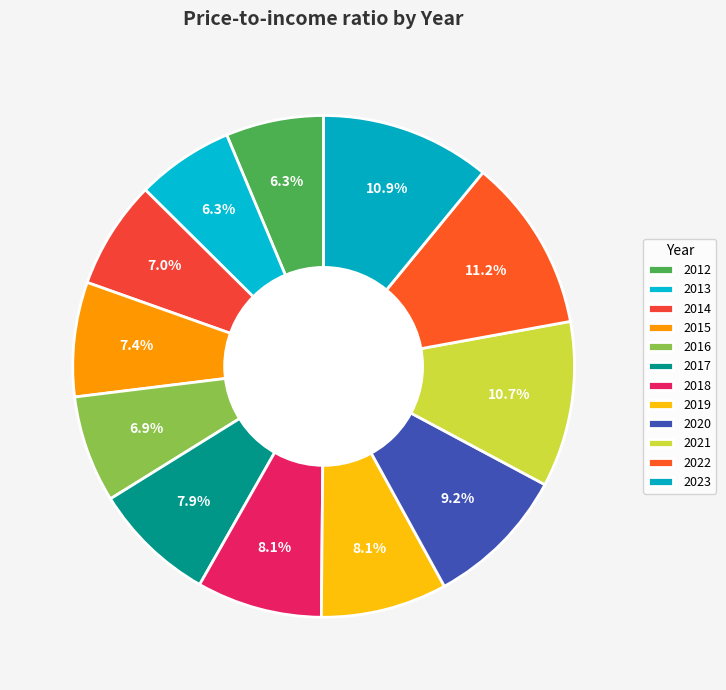

True or false: 2014 accounts for 1% of the total.

False